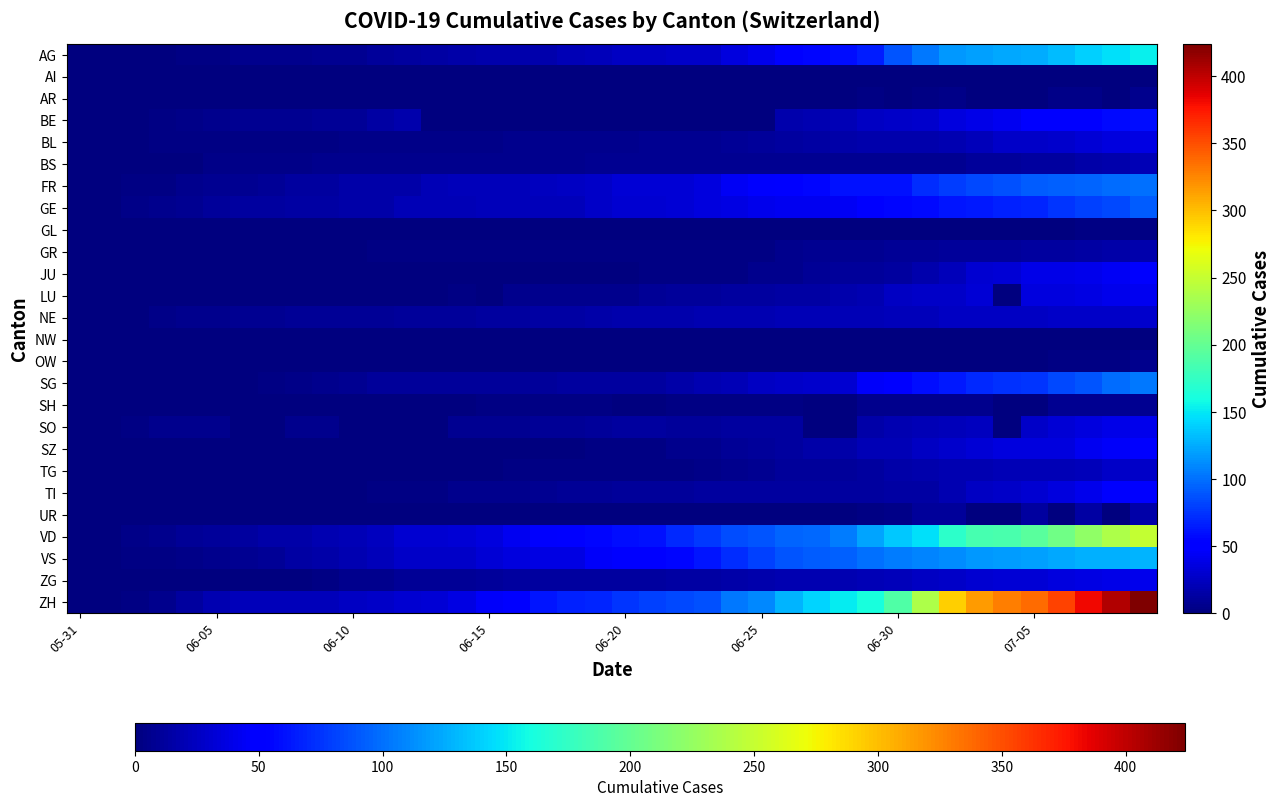

At how many categories does at least one series exceed 314?

7